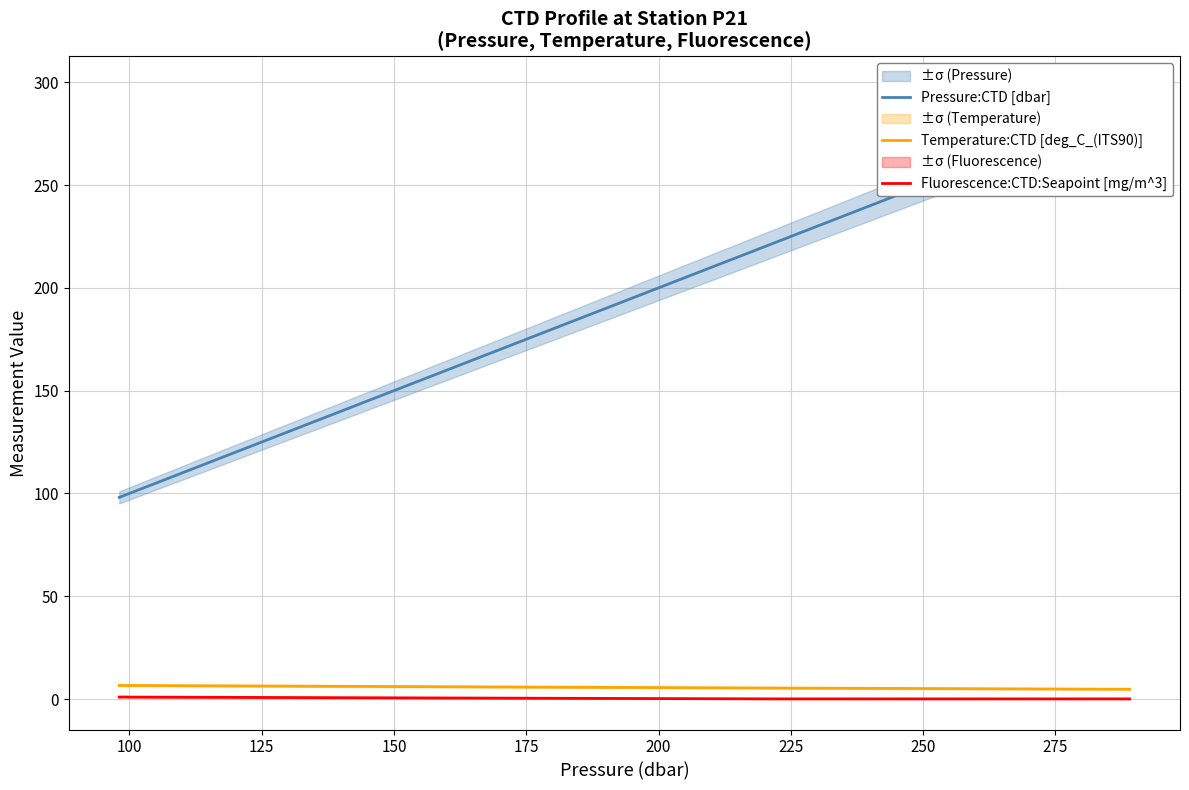

What are all the series names shown in the legend?

Pressure:CTD [dbar], Temperature:CTD [deg_C_(ITS90)], Fluorescence:CTD:Seapoint [mg/m^3]